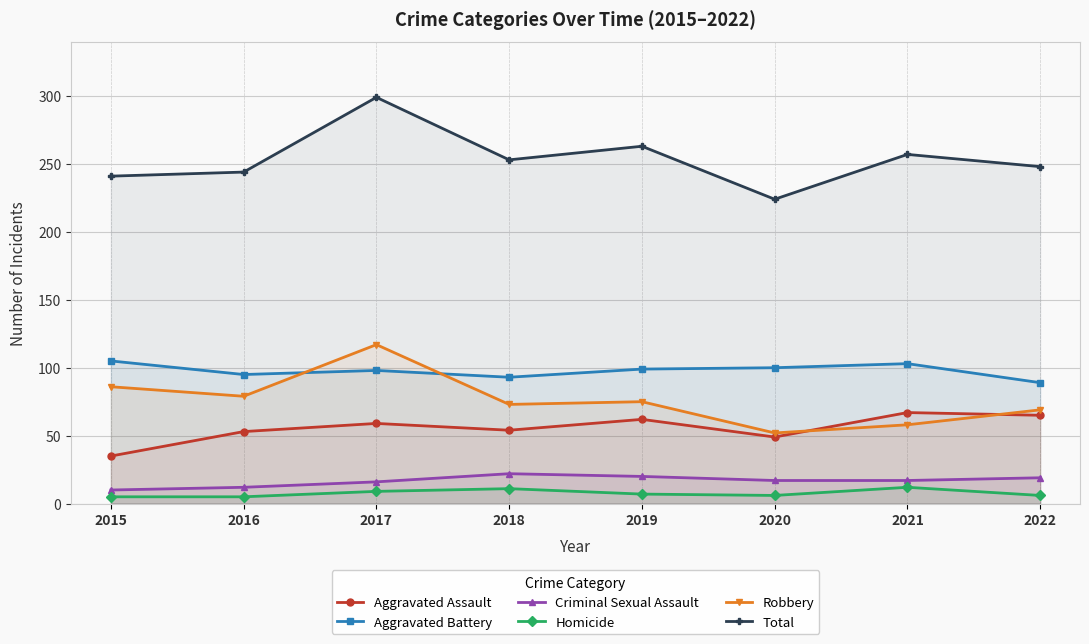

The value of Criminal Sexual Assault at 2022 is 31. True or false?

False